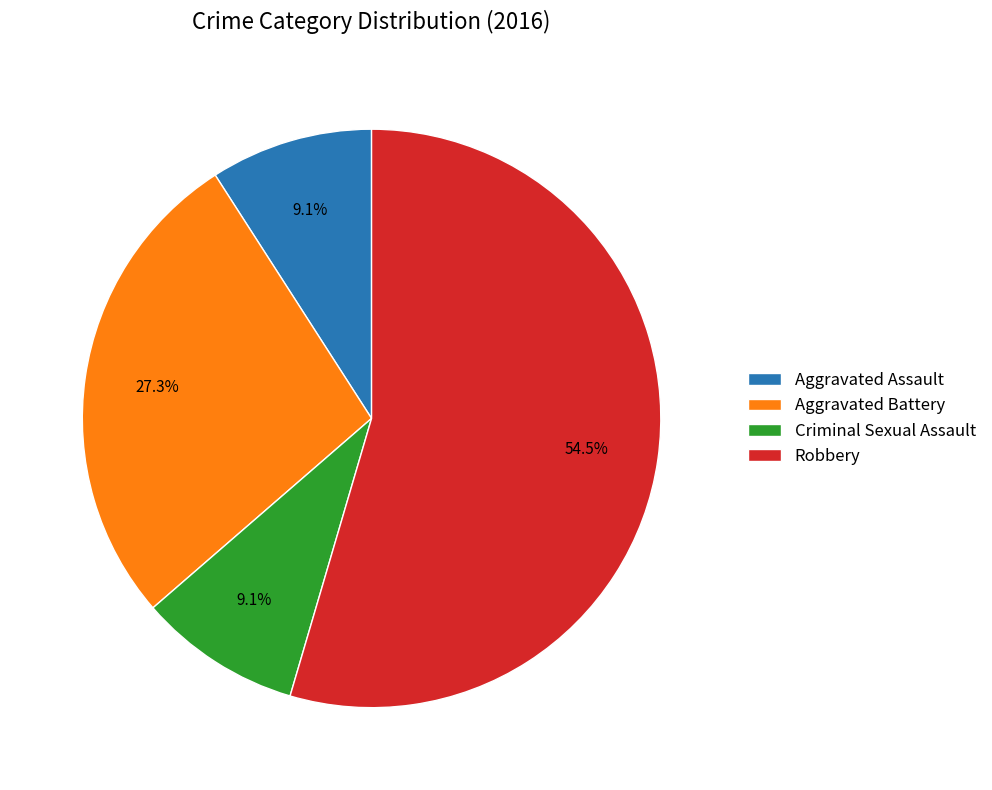

What is the ratio of the value at Aggravated Battery to the value at Criminal Sexual Assault?

3.0